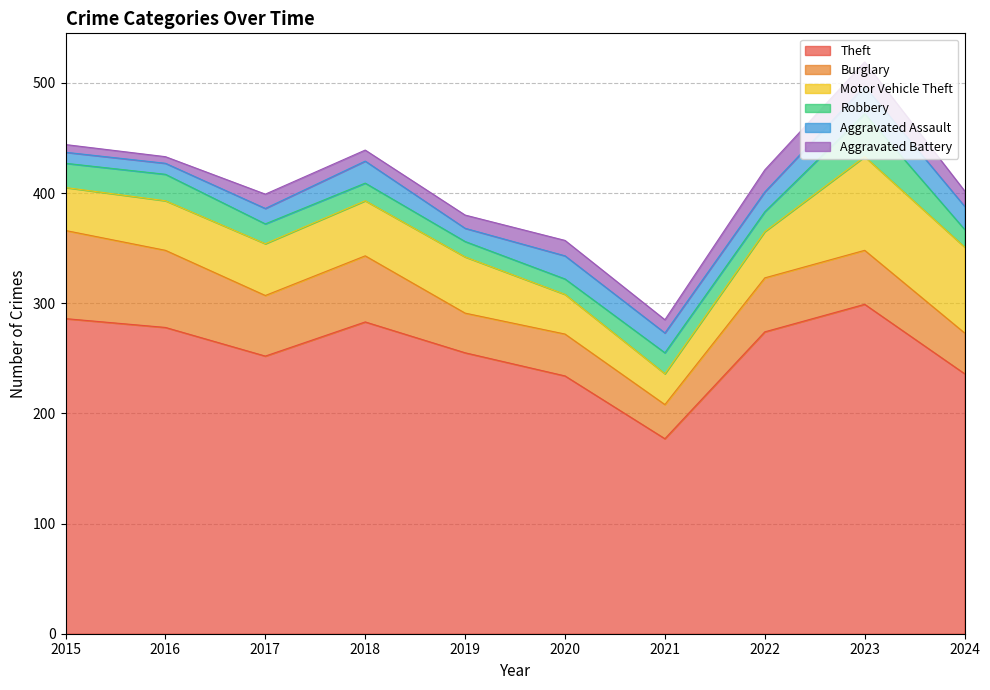

Which category has the highest value across all series?

2023